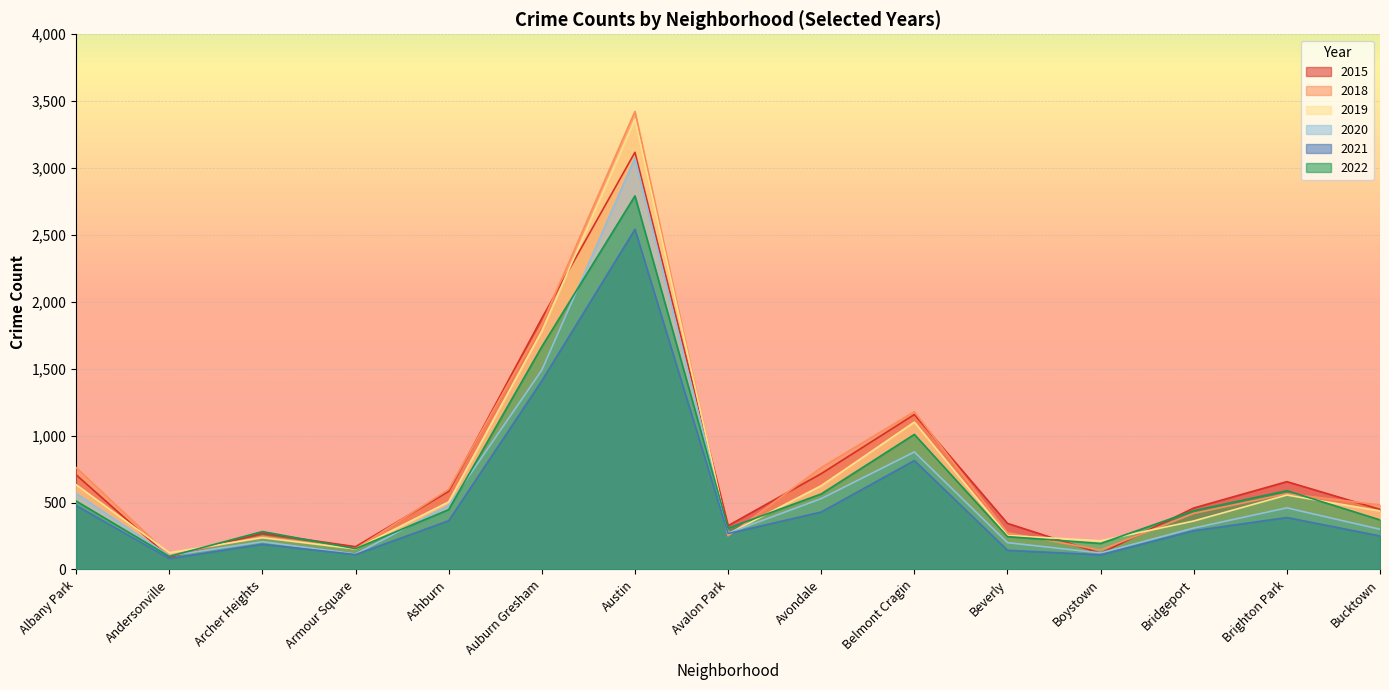

Reading left to right, list all the values displayed in this chart.

2015: 707	90	270	170	584	1877	3118	327	716	1158	344	120	459	656	449
2018: 761	106	248	154	598	1833	3423	251	761	1179	274	145	419	566	482
2019: 633	125	237	153	505	1782	3363	265	626	1101	254	214	362	556	437
2020: 567	102	207	115	478	1490	3073	271	529	878	200	123	309	460	300
2021: 478	81	188	111	364	1410	2542	268	429	814	143	109	289	388	250
2022: 511	97	283	155	447	1665	2792	308	564	1009	245	194	439	588	370